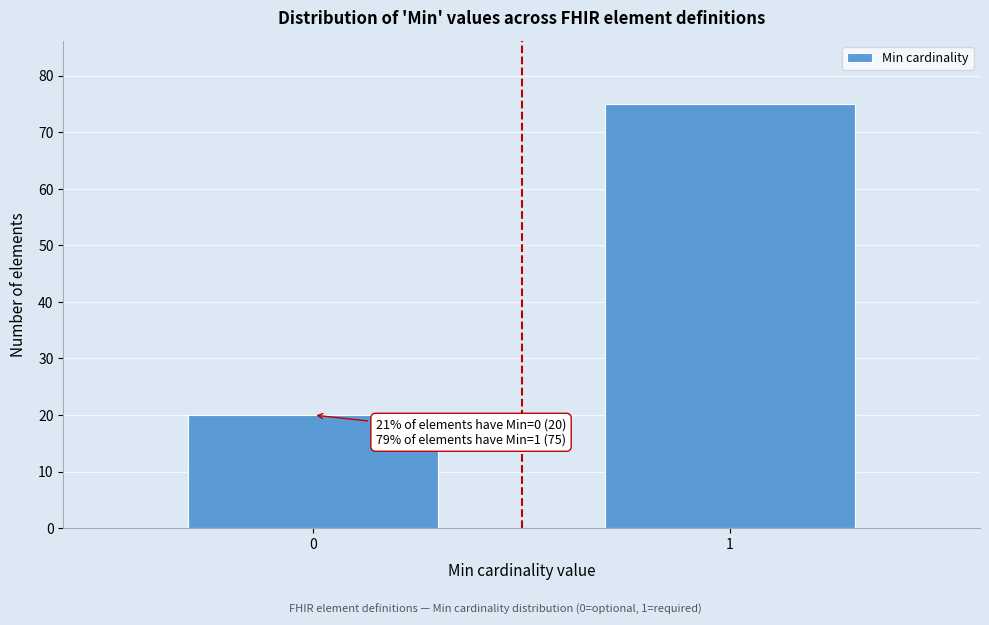

Reading left to right, transcribe all the data shown in this chart.

20	75